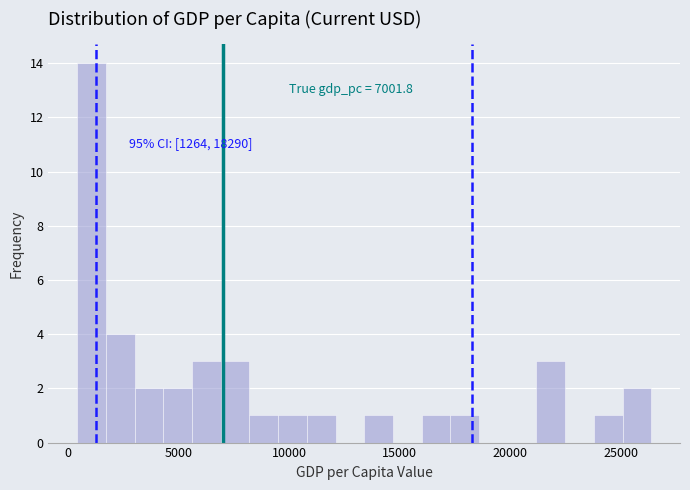

Around what value on the x-axis is the tallest bar? Give the approximate position of its centre, as read against the axis.

1000